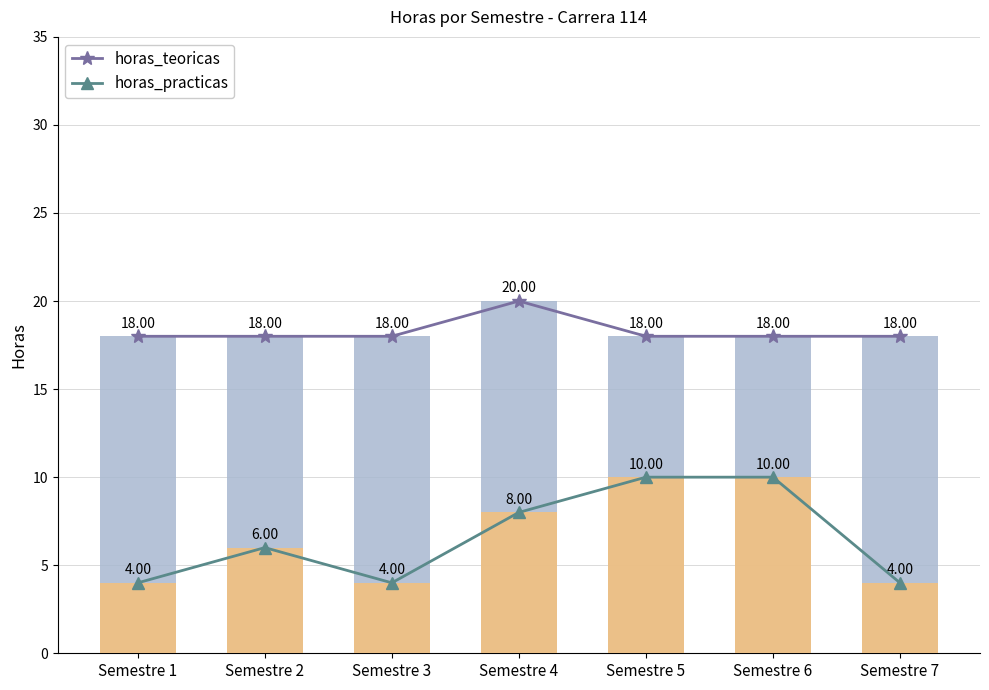

What is the total value across all series at Semestre 4?

28